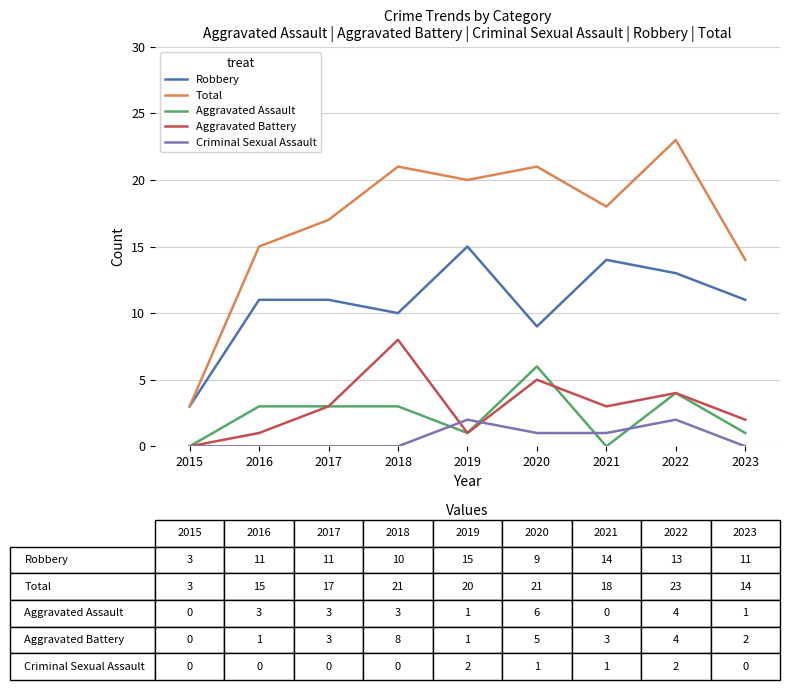

Read the Total value at 2019.

20